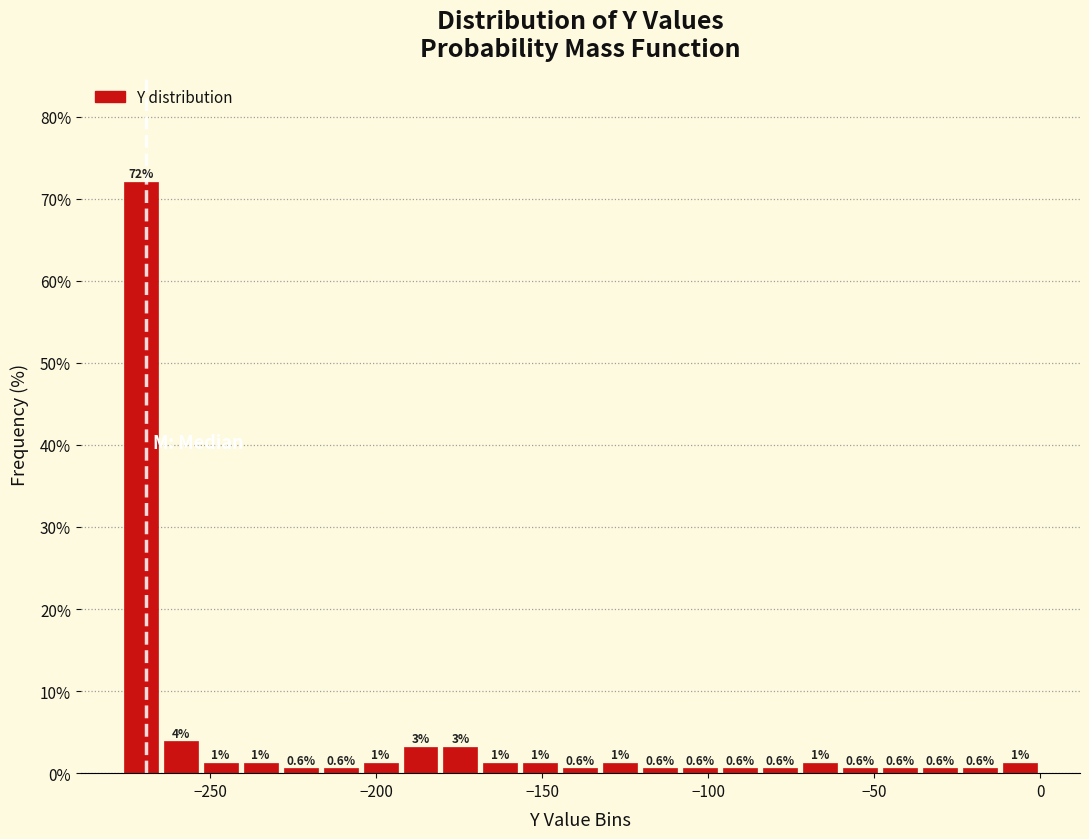

Read against the x-axis, roughly where is the centre of the tallest bar?

-270